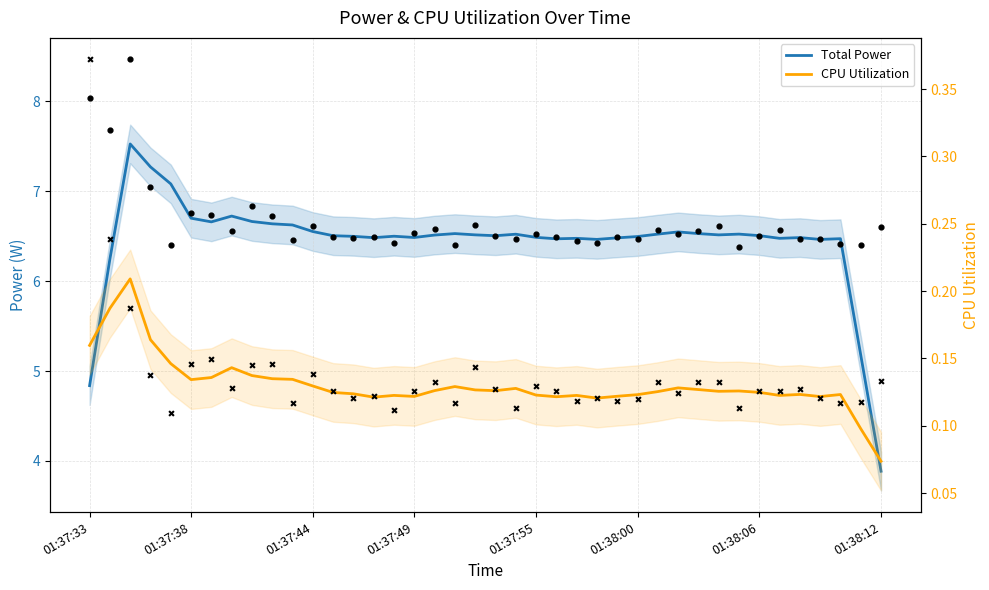

Which series has the largest total across all categories?

Total Power (raw)